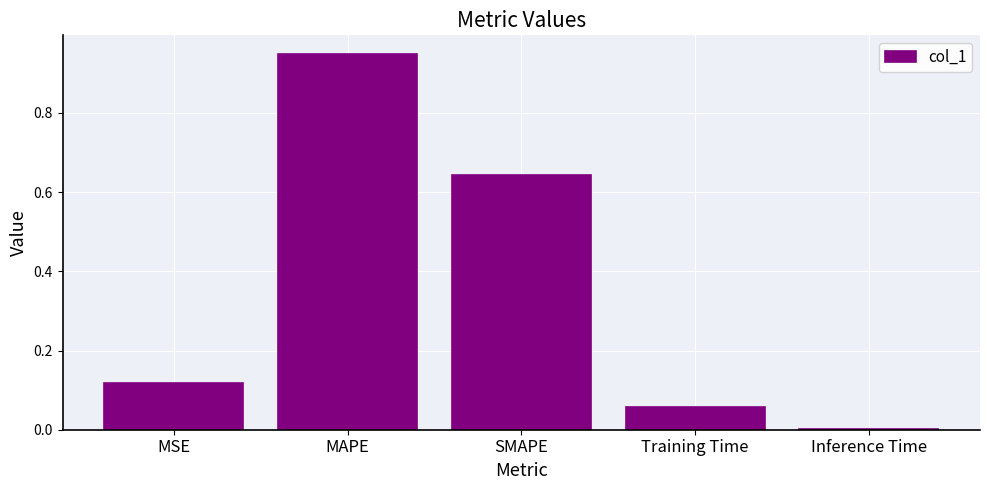

What is the sum of all values?

1.8